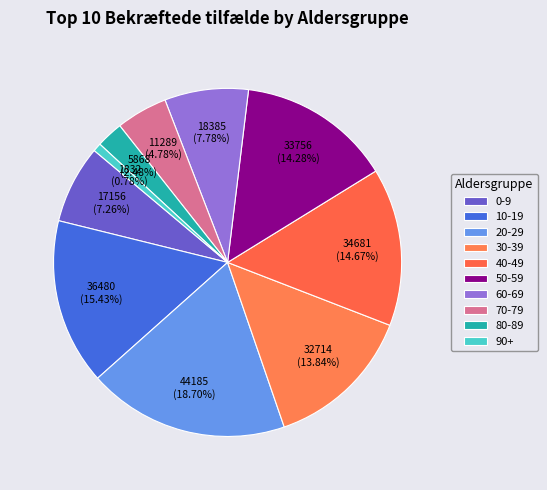

Which slice is the largest?

20-29